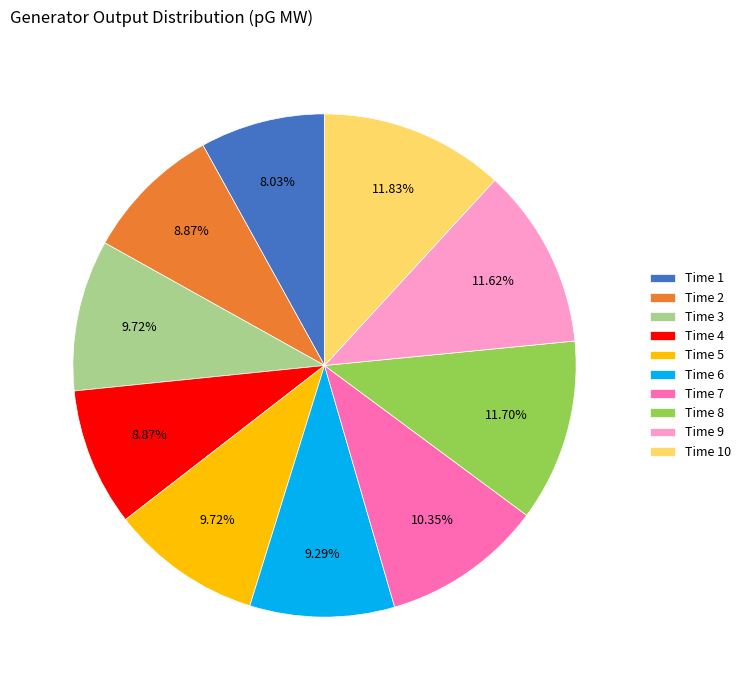

Approximately how many times larger is the value at Time 3 compared to Time 5?

1.0